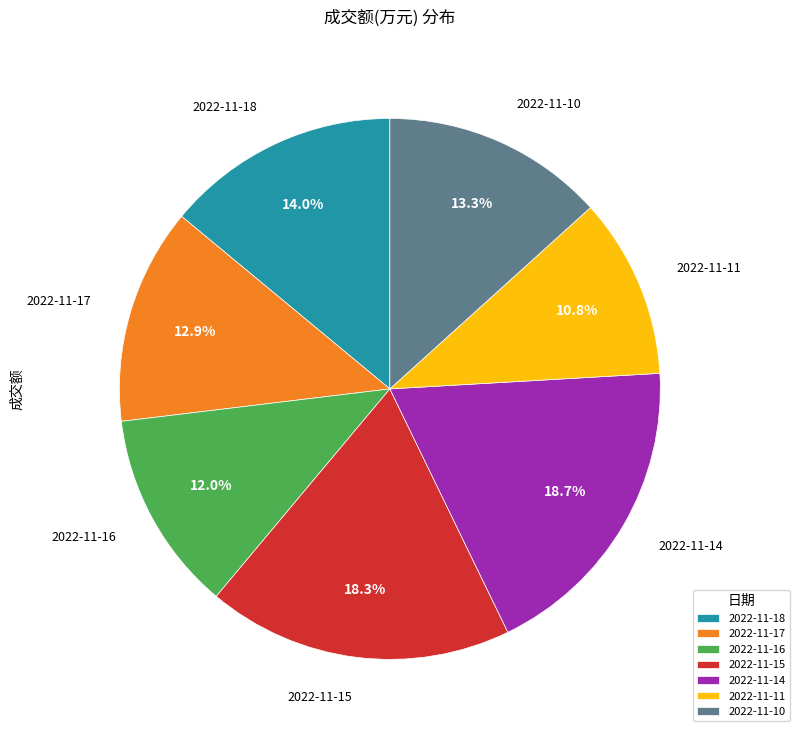

Is 2022-11-17 the majority of the pie?

No